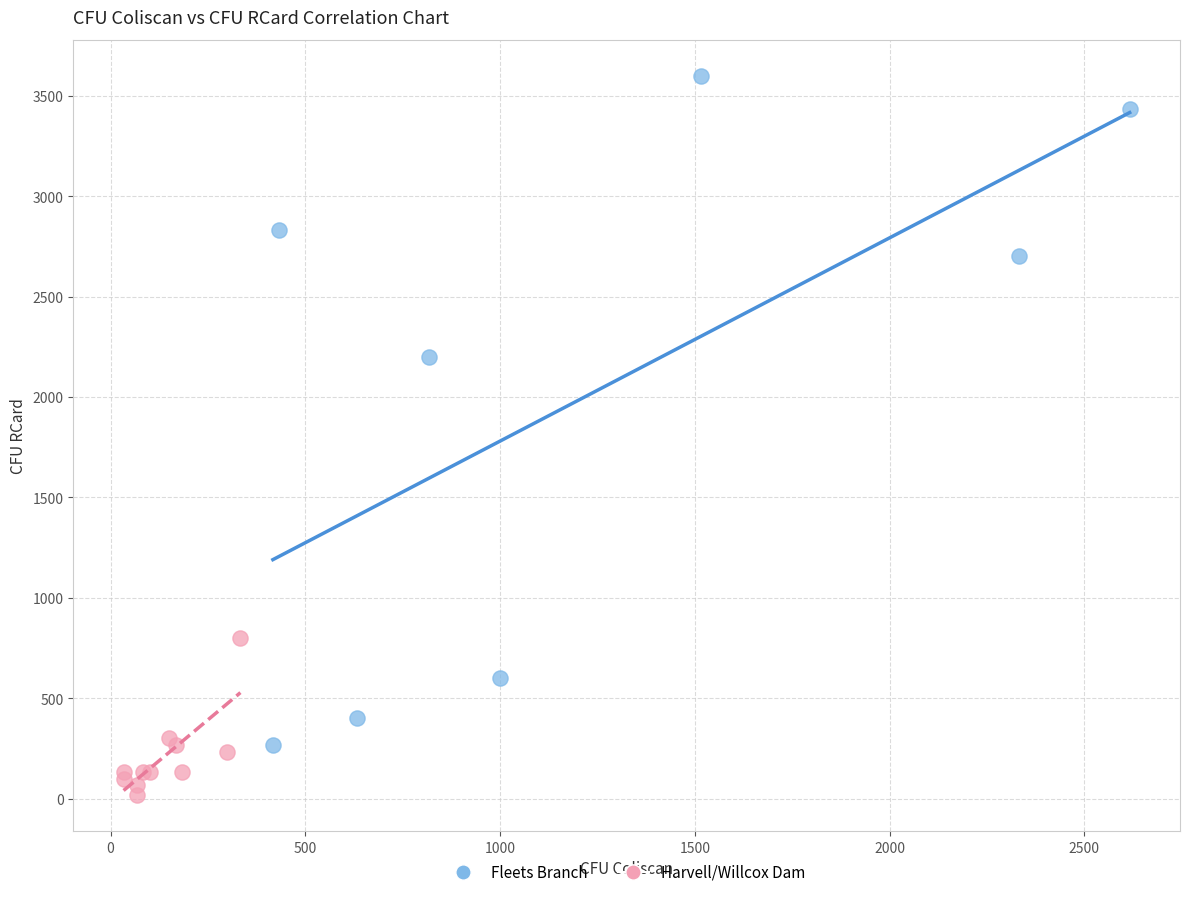

Which series contains the highest Y value?

Fleets Branch